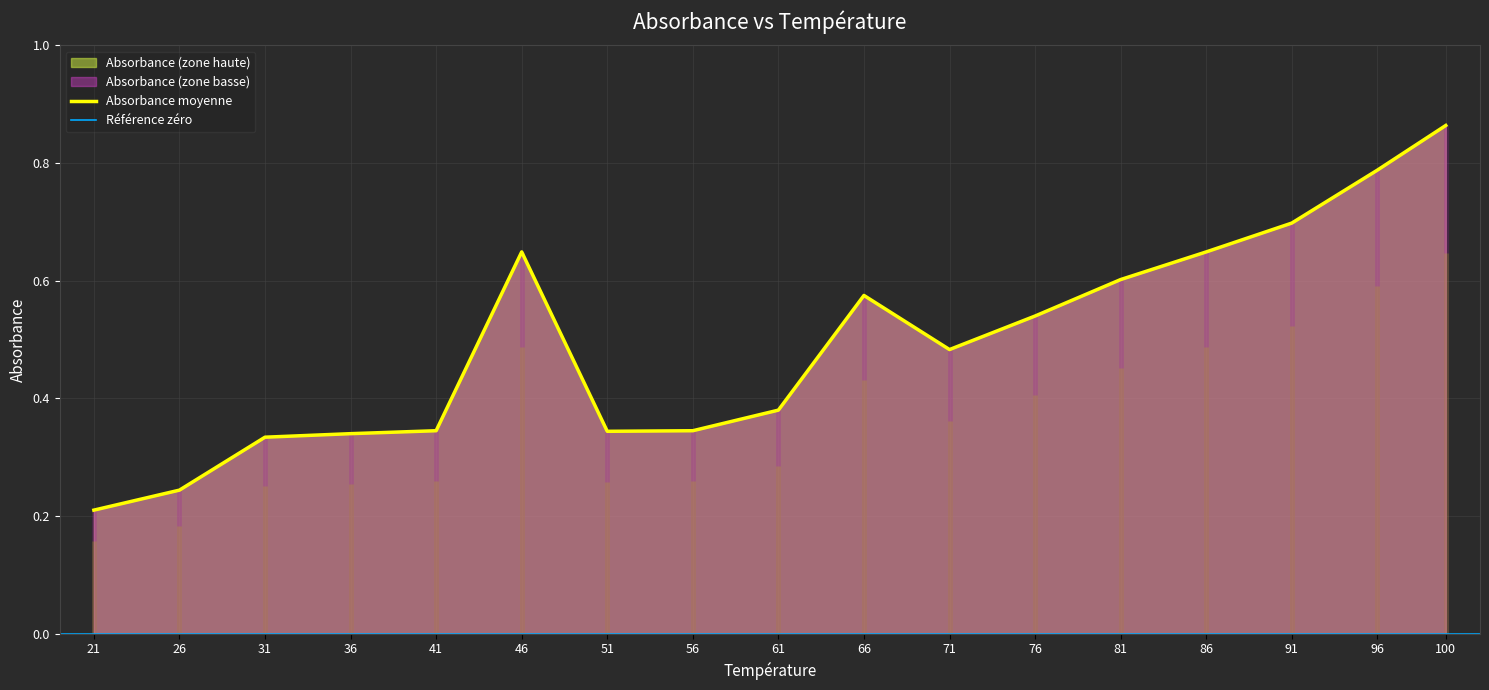

Reading left to right, transcribe all the data shown in this chart.

0.2	0.2	0.3	0.3	0.3	0.6	0.3	0.3	0.4	0.6	0.5	0.5	0.6	0.6	0.7	0.8	0.9